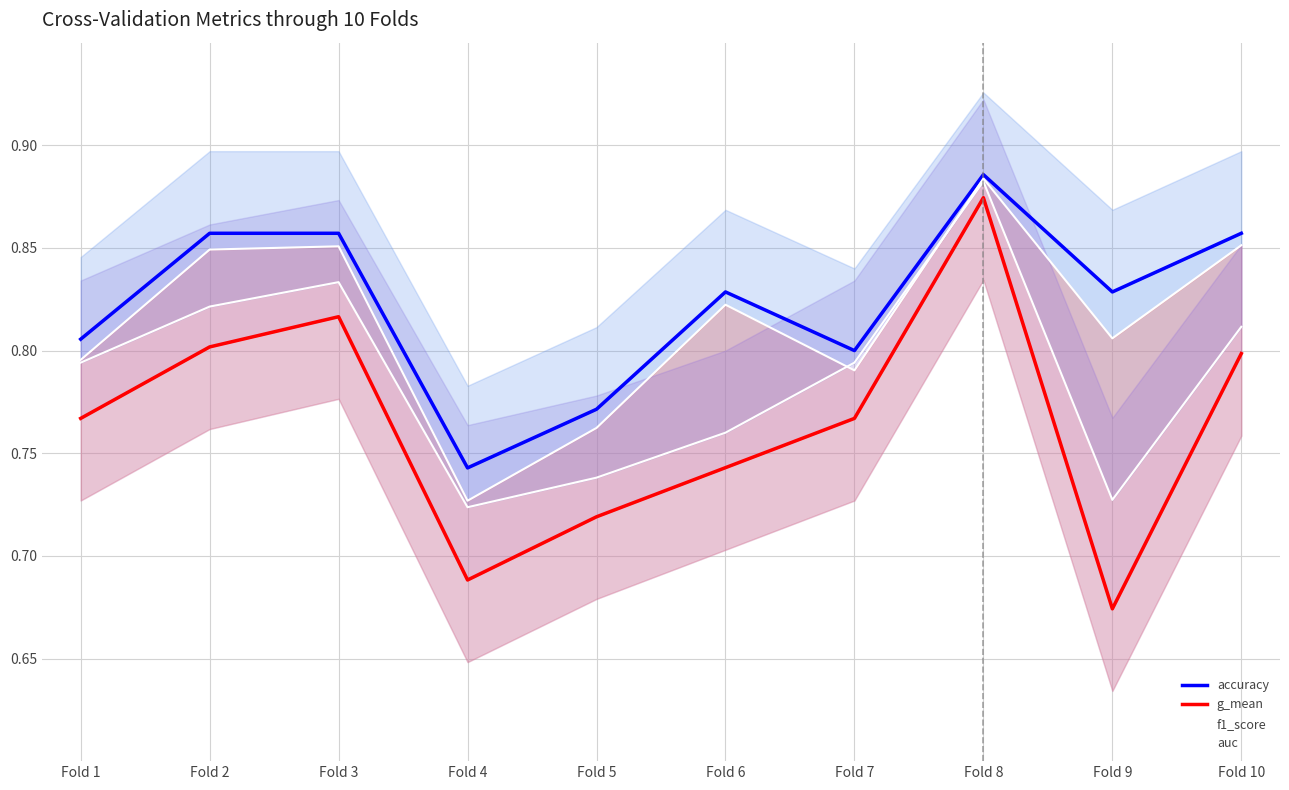

What is the minimum value shown in the chart?

0.7